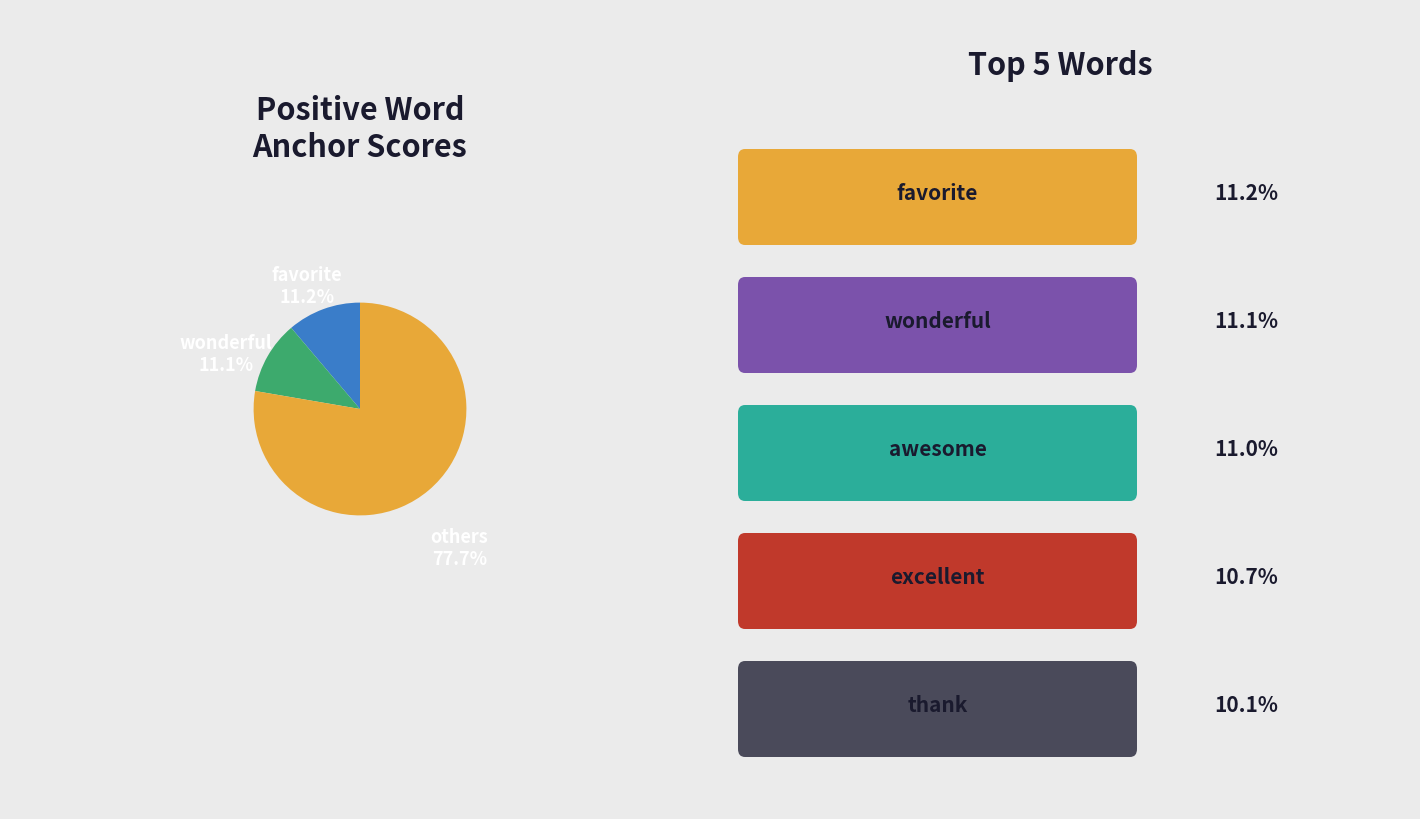

Which slice is the largest?

others